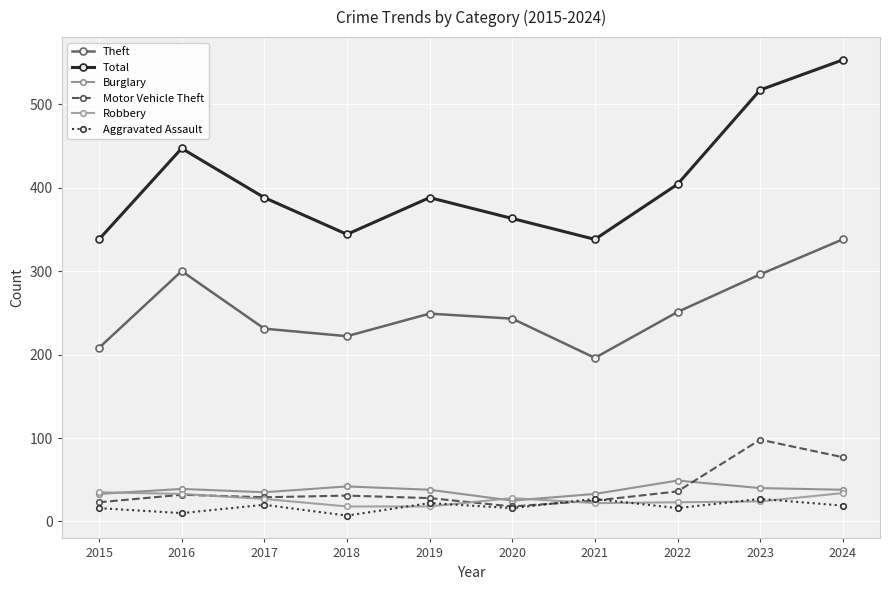

True or false: Total and Burglary cross at least once.

False